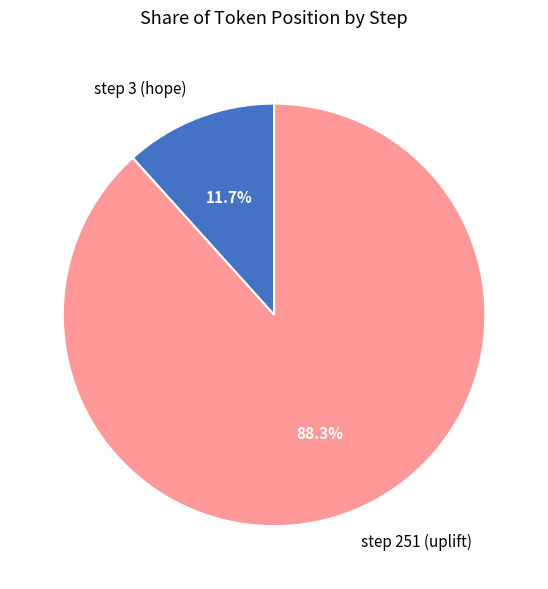

To the nearest percent, what is the difference between the step 251 (uplift) and step 3 (hope) slice percentages?

77%